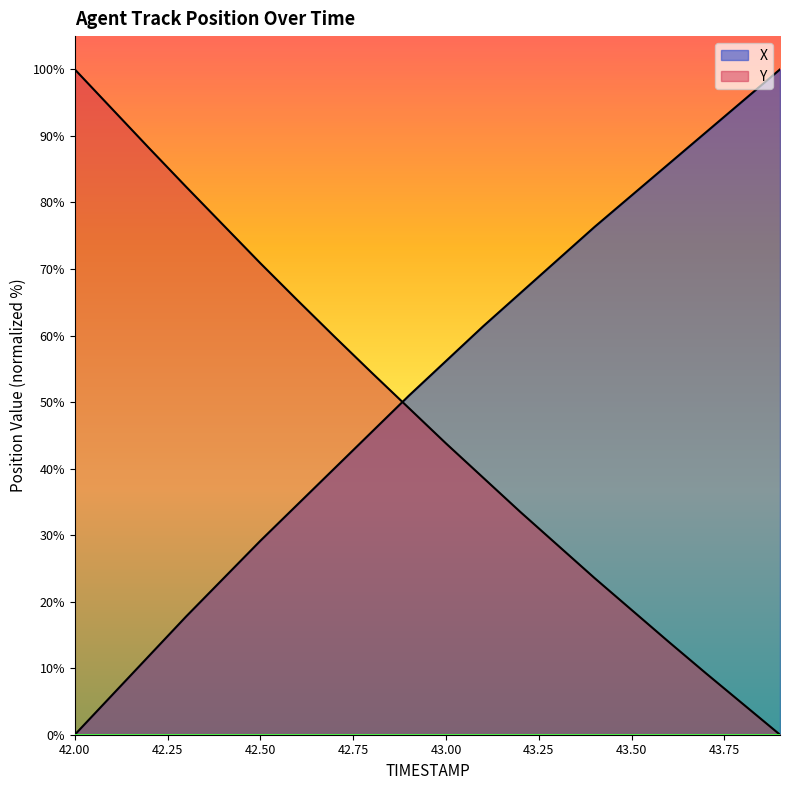

Does the chart display data point markers on the line(s)?

No